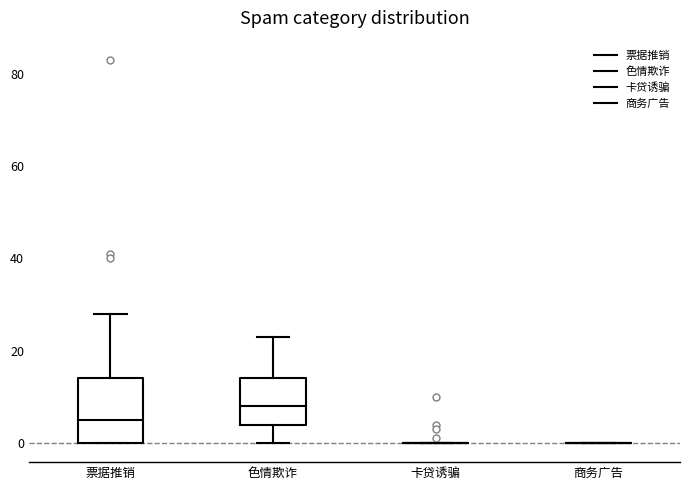

Comparing the boxes themselves (not the whiskers), which one is the tallest?

票据推销